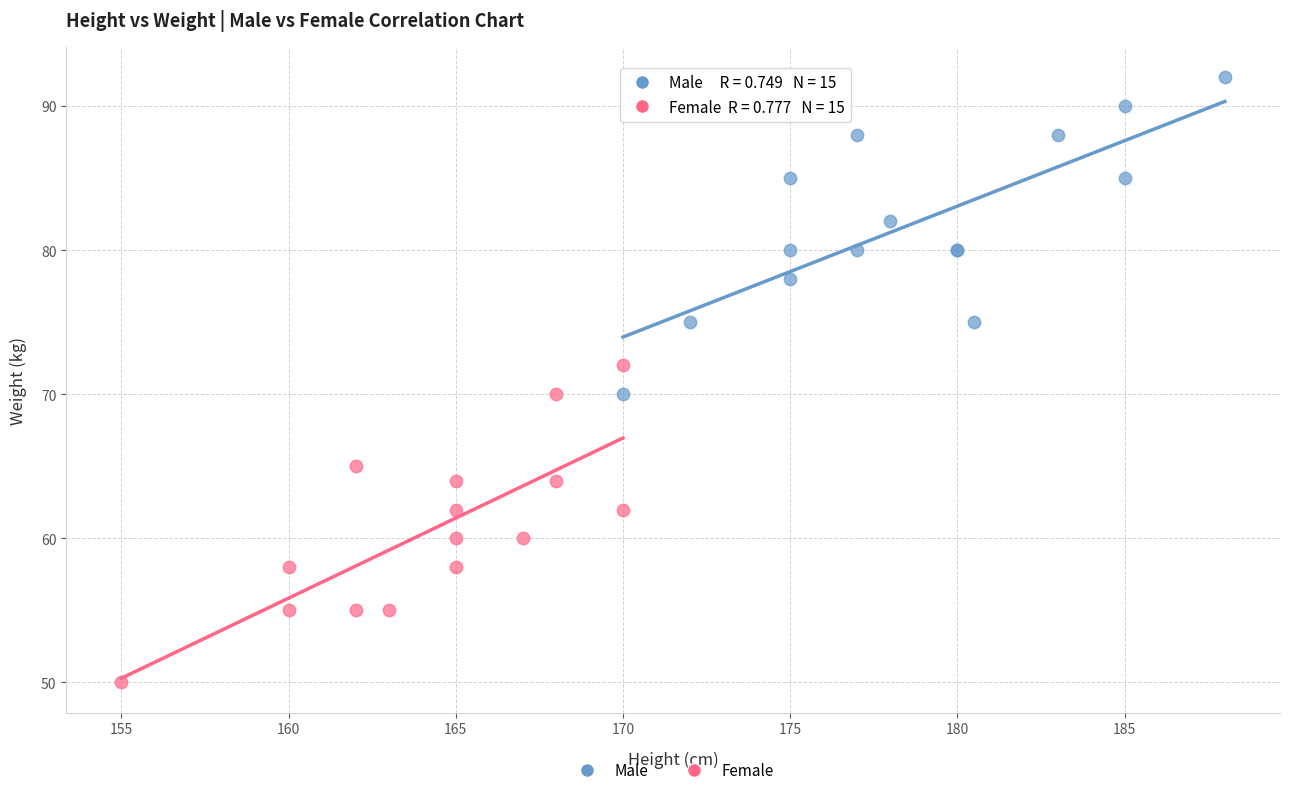

Which series contains the highest Y value?

Male